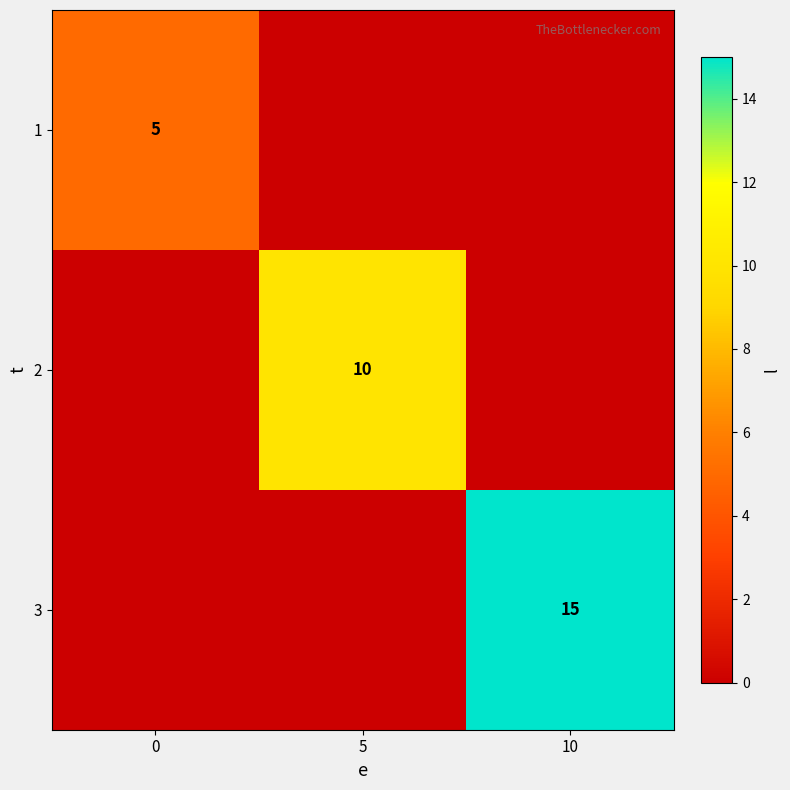

The value of 2 at 5 is 6. True or false?

False